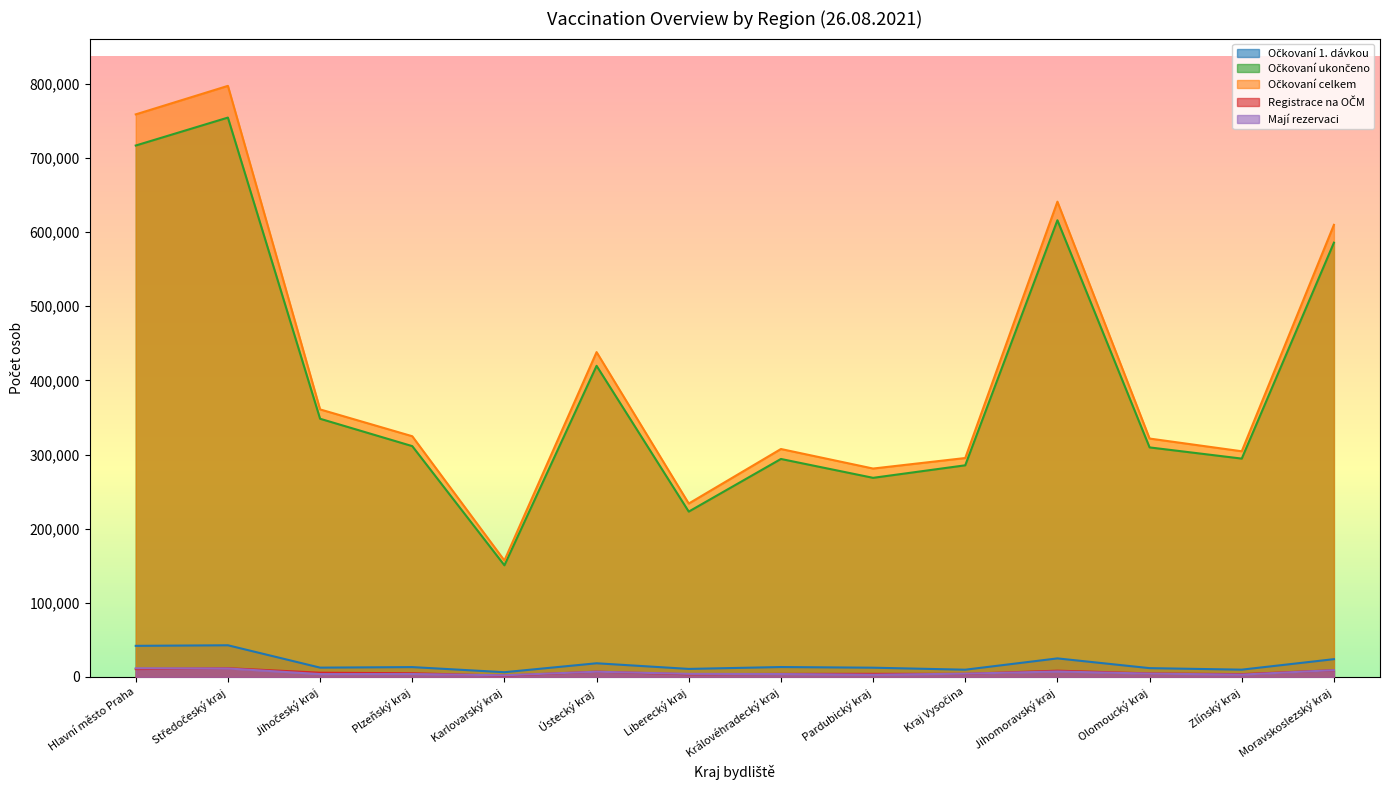

The value of Očkovaní 1. dávkou at Liberecký kraj is 10895. True or false?

True